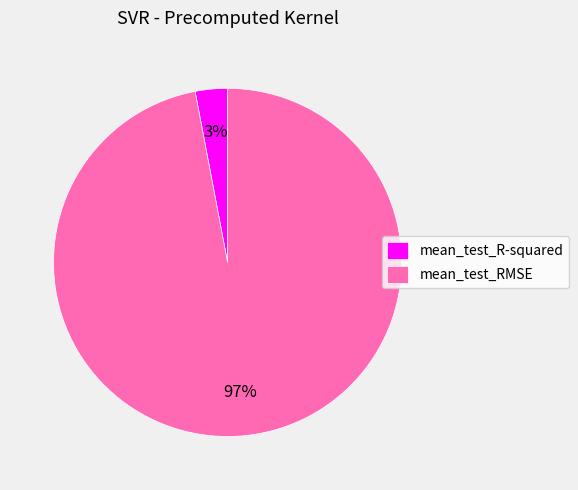

What is the smallest slice in the pie chart?

mean_test_R-squared